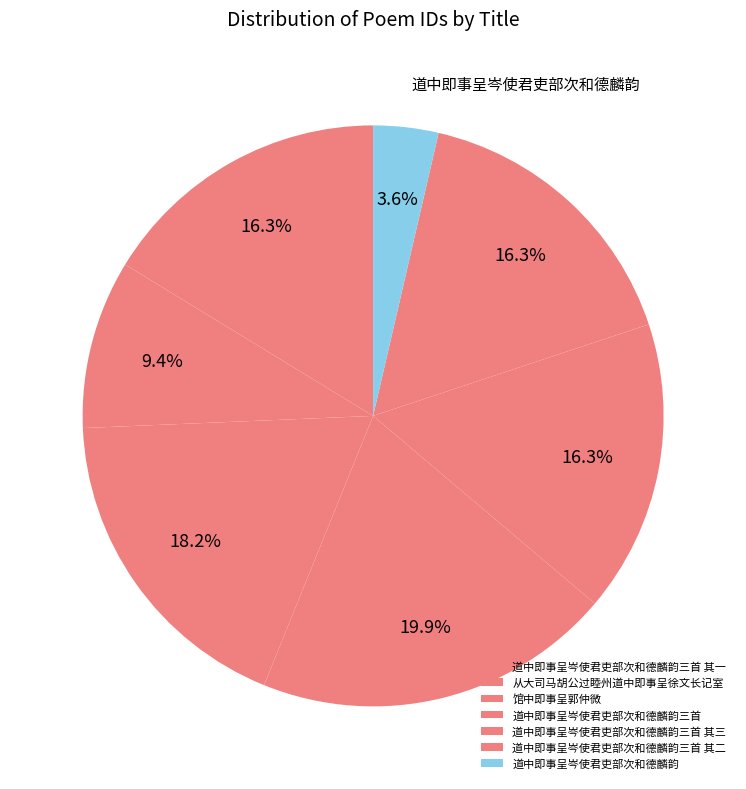

Between 从大司马胡公过睦州道中即事呈徐文长记室 and 道中即事呈岑使君吏部次和德麟韵三首 其一, which is larger?

道中即事呈岑使君吏部次和德麟韵三首 其一